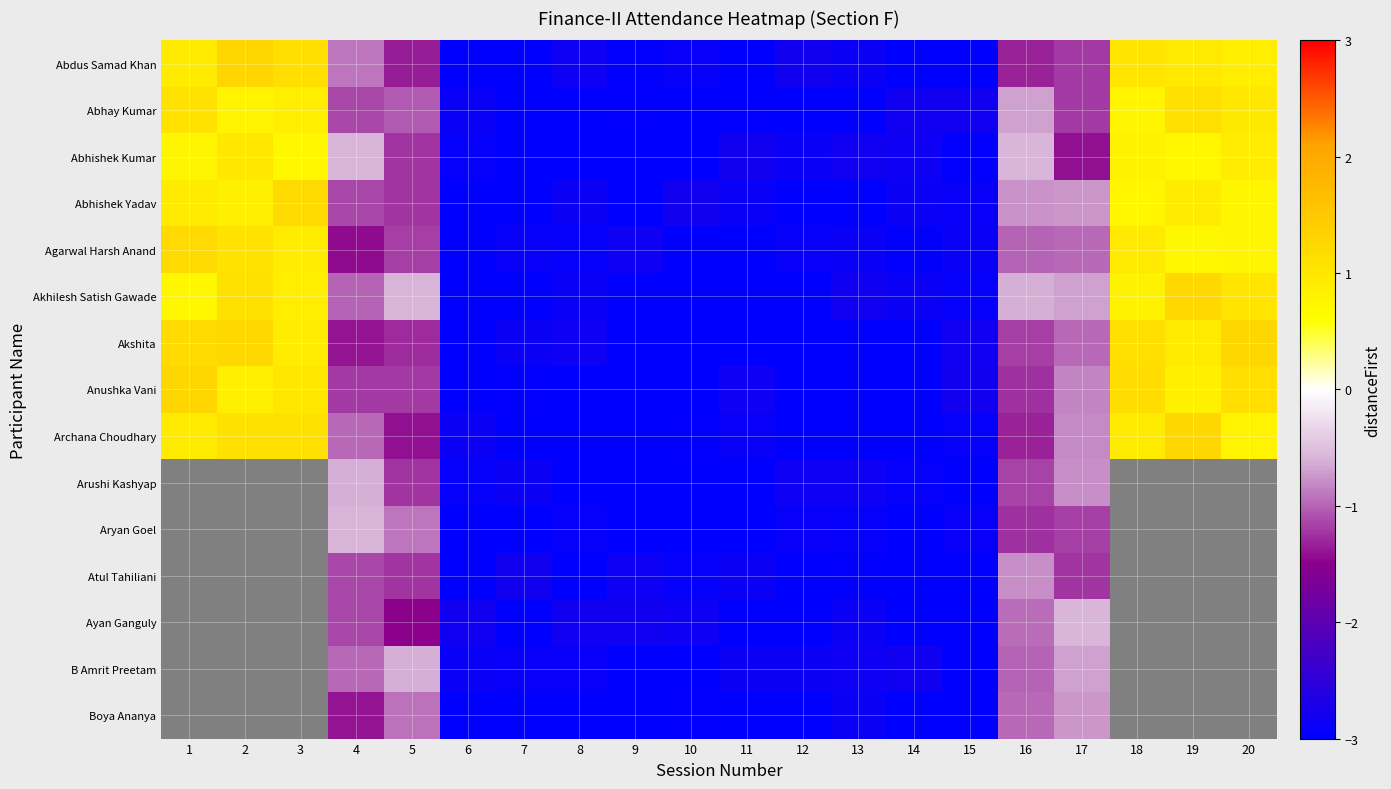

Rank the categories by Anushka Vani value from highest to lowest.

1, 18, 20, 3, 2, 19, 17, 4, 5, 16, 15, 11, 7, 8, 14, 10, 12, 13, 9, 6